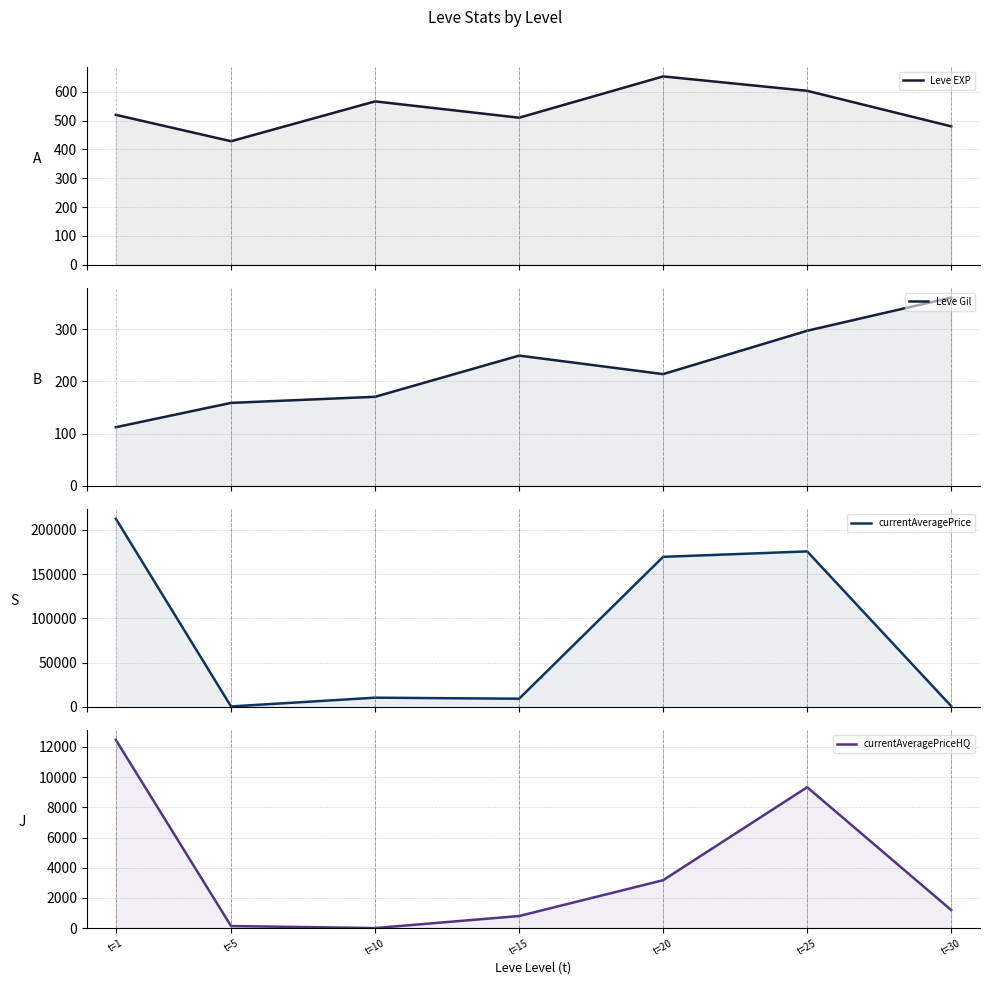

What is the spread (max minus min) of values at t=25?

175206.2